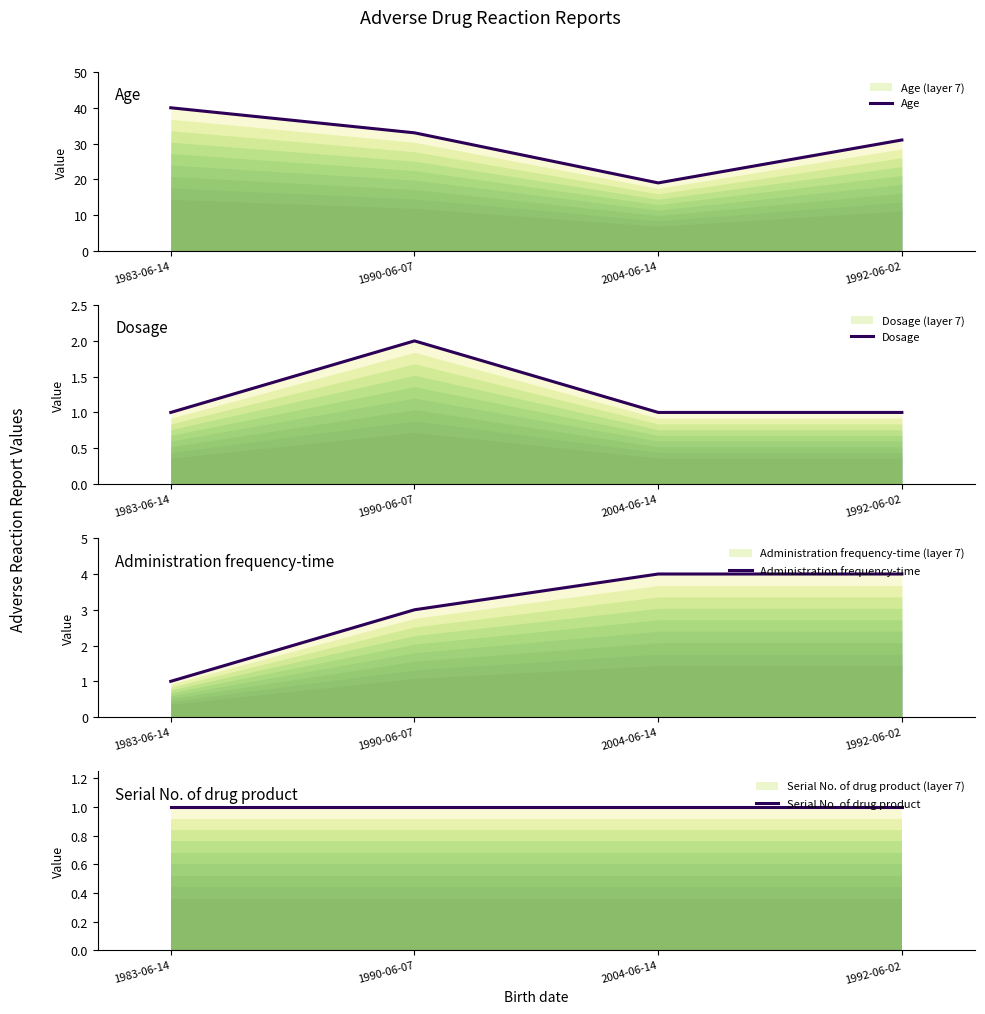

How many values in the Dosage series exceed 1?

1